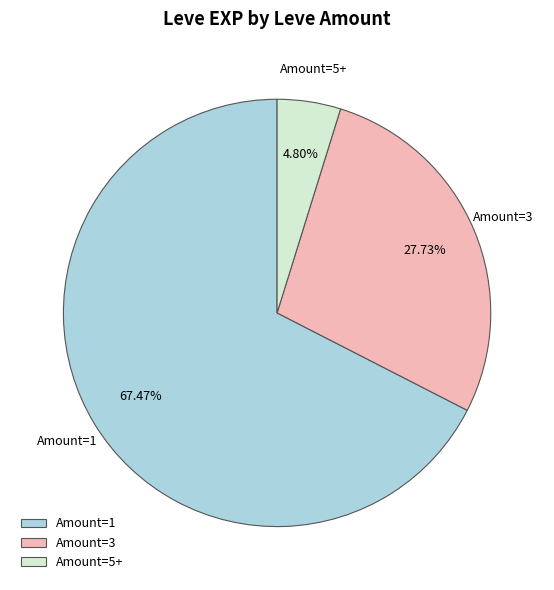

Combined, do Amount=1 and Amount=5+ account for over 50%?

Yes